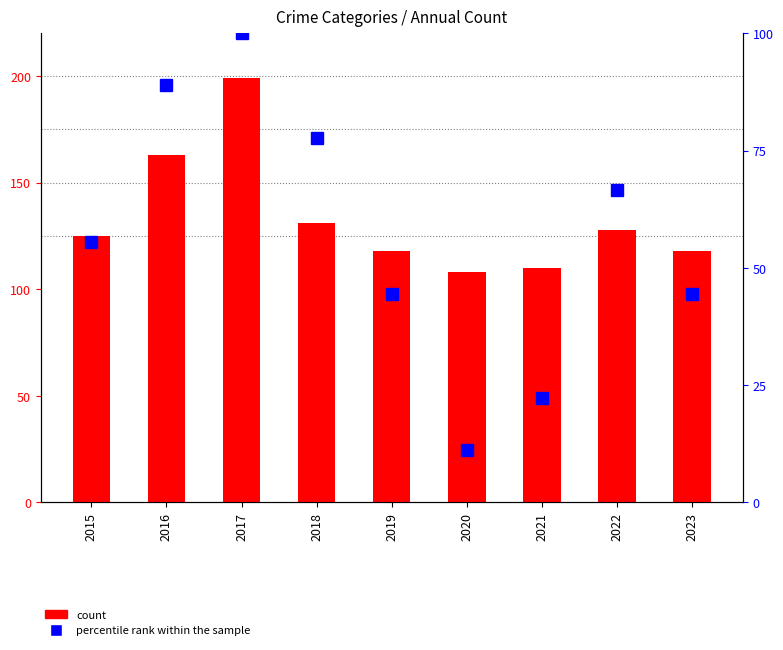

Does the chart contain any negative values?

No